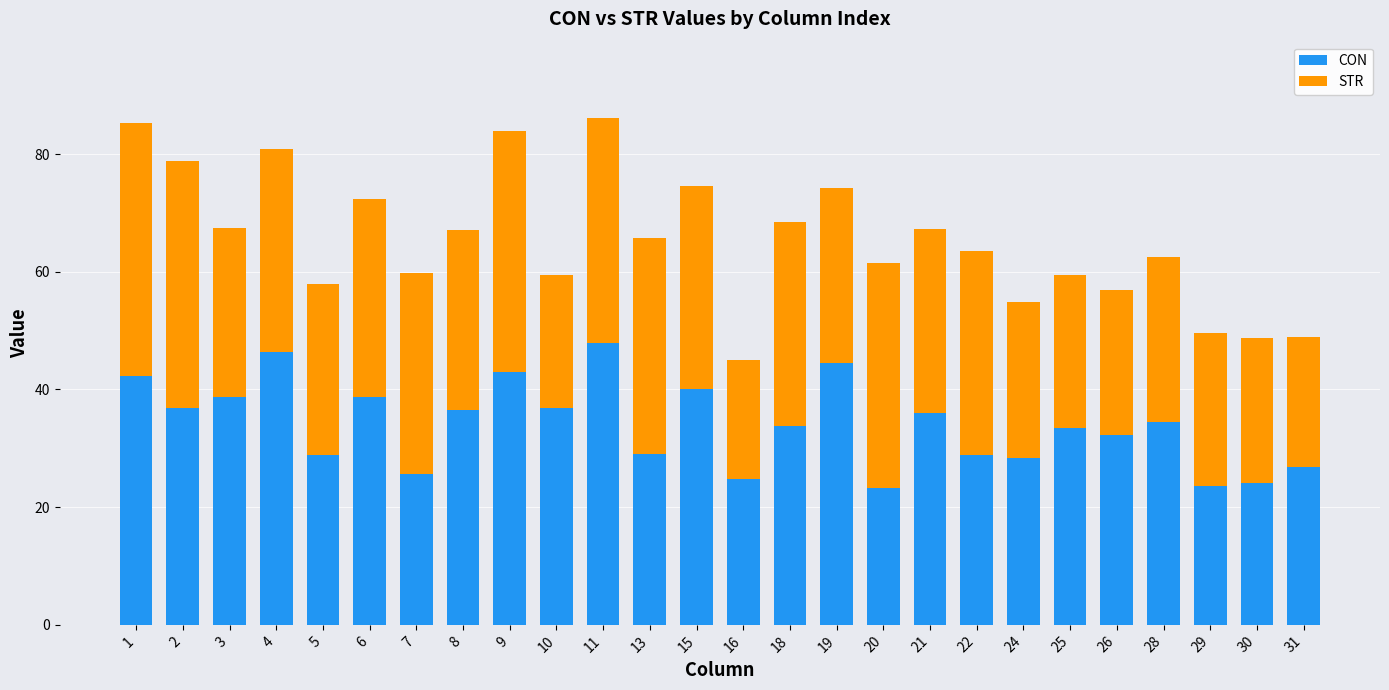

What is the maximum value for CON?

47.8